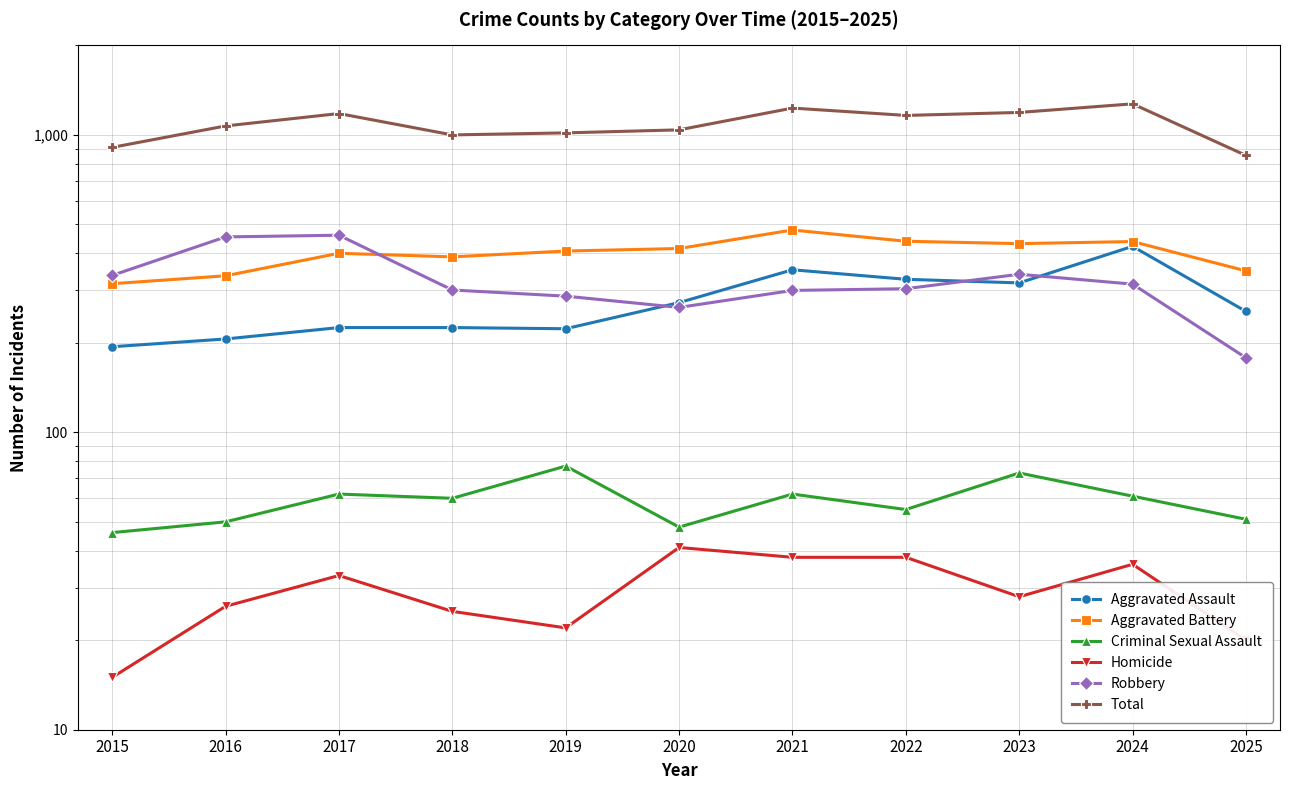

How many distinct data groups are displayed?

6